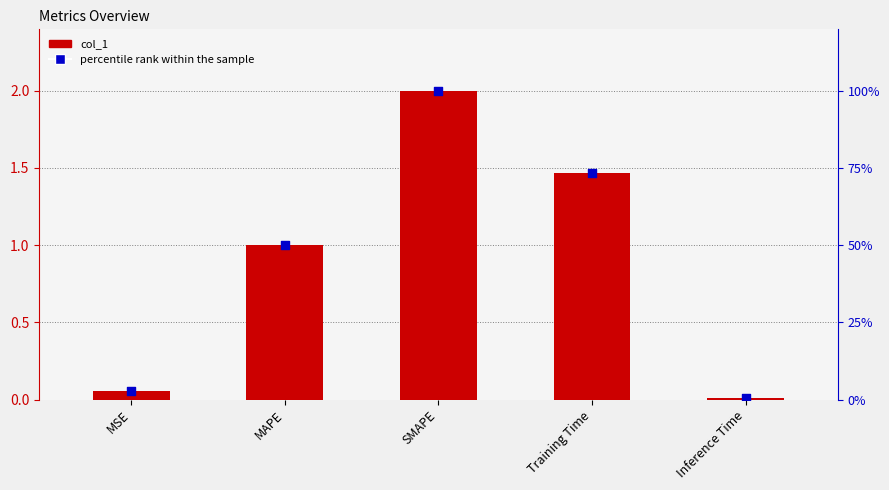

Which series has the largest Y range (max minus min)?

percentile rank within the sample